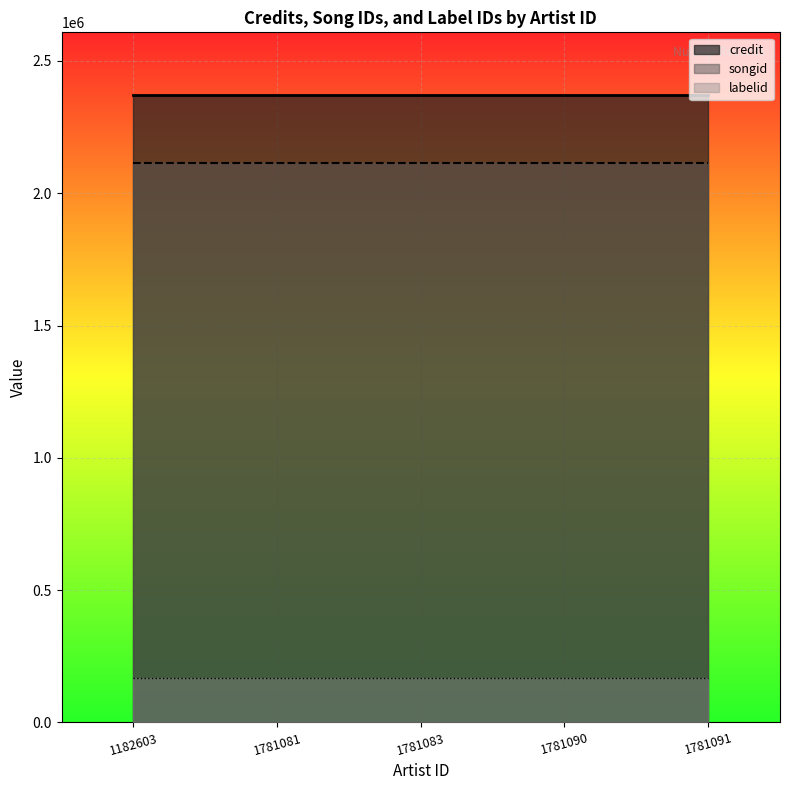

At which category is the sum across all series the highest?

1182603